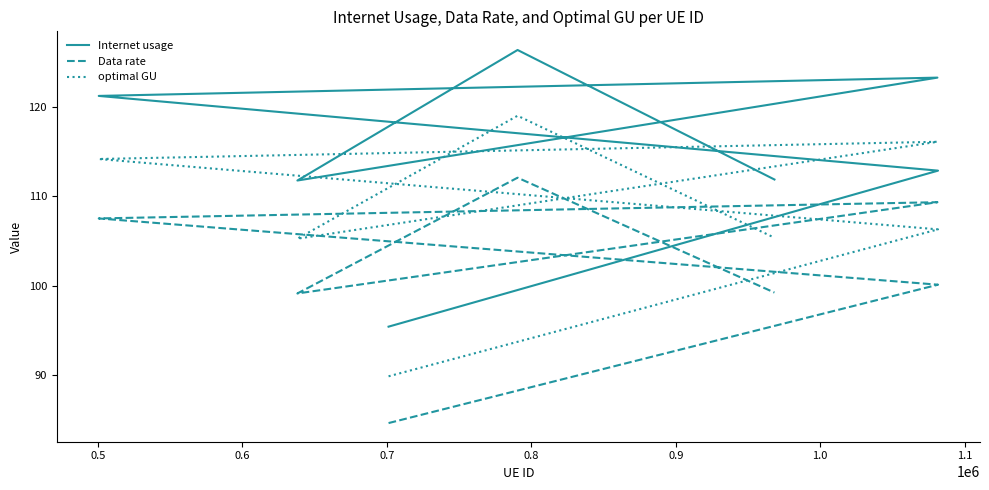

What is the average value of the Data rate series?

101.7